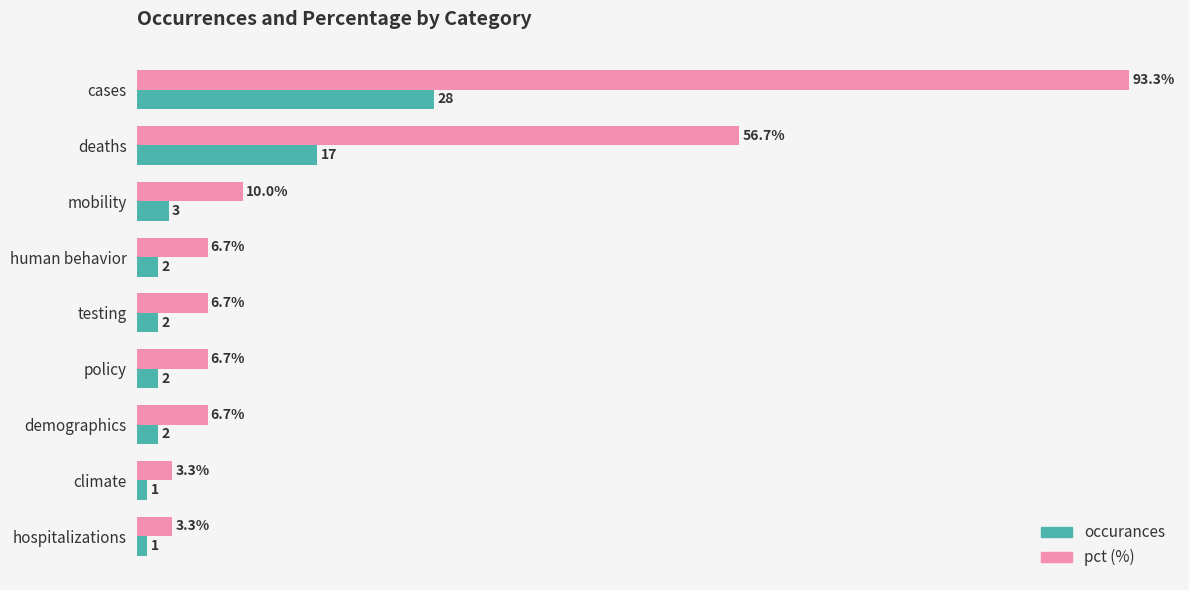

At which category does the chart reach its peak across all series?

cases